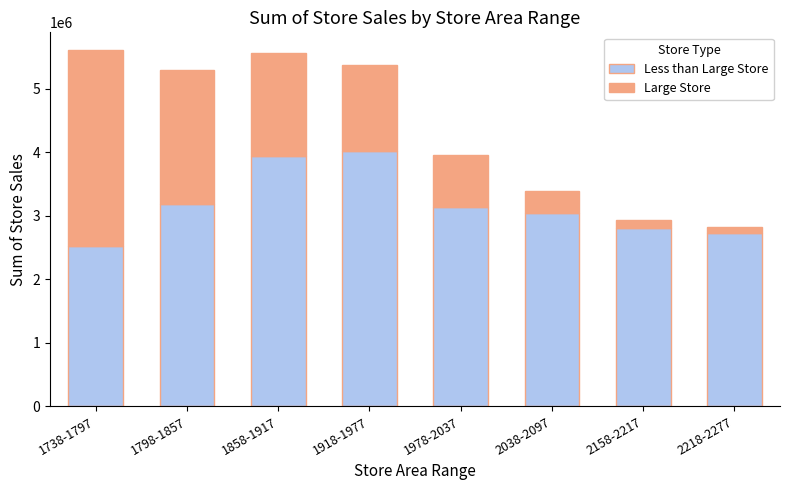

What is the total value across all series at 2158-2217?

2938140